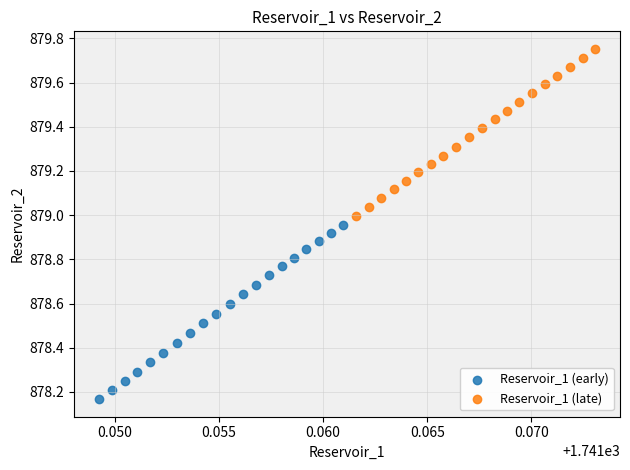

Which series reaches the minimum Y coordinate?

Reservoir_1 (early)